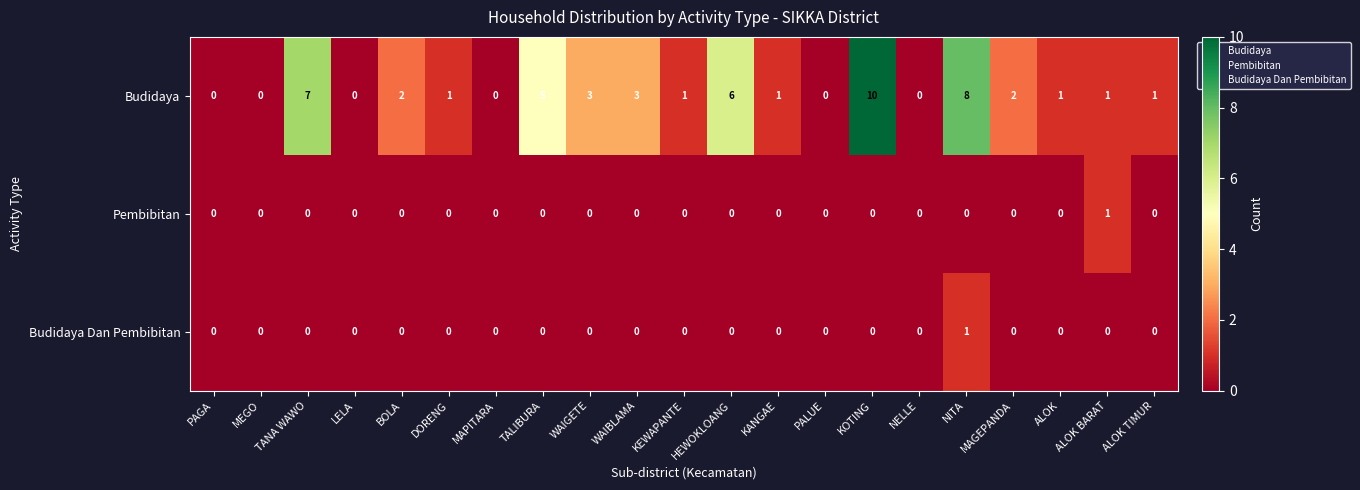

How many data points does each series have?

21